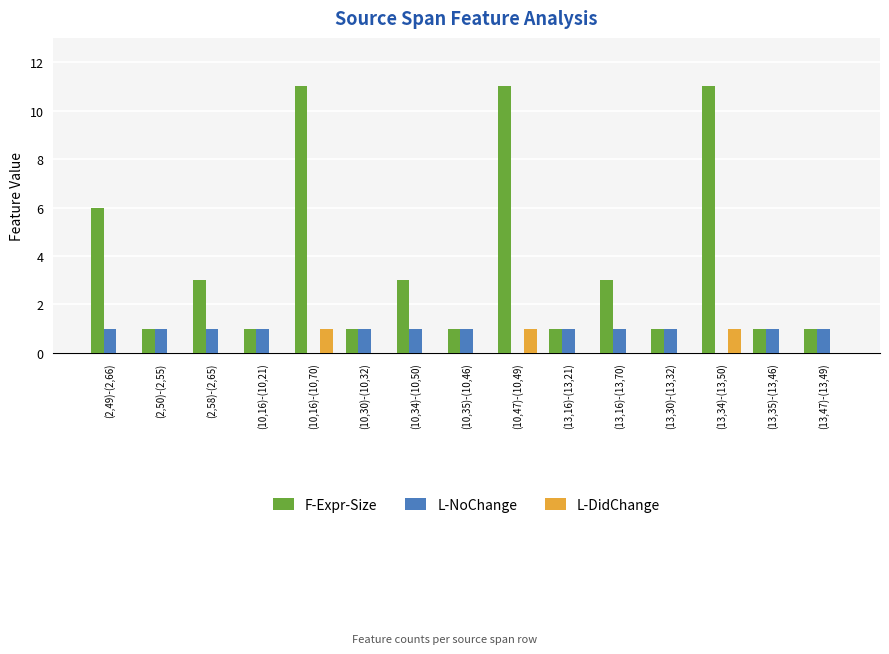

How many F-Expr-Size values are between 1 and 6?

12